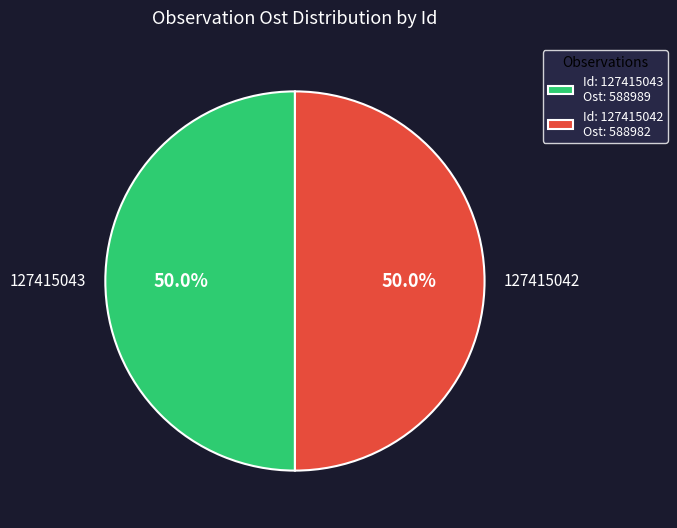

To the nearest percent, what percentage of the pie is 127415042?

50%